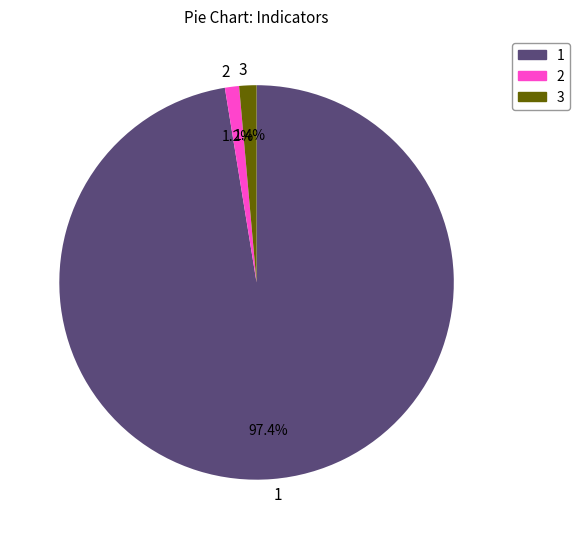

Is 2 the majority of the pie?

No